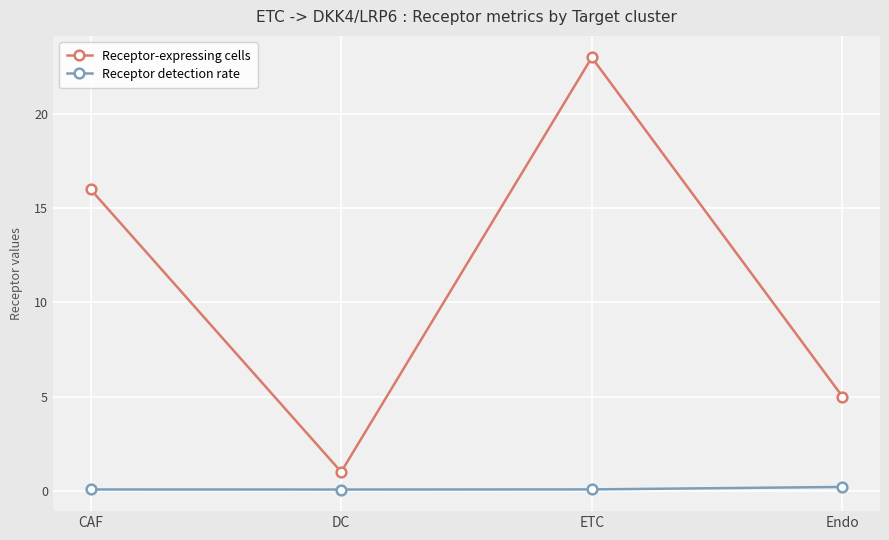

Reading right to left, transcribe all the data shown in this chart.

Receptor-expressing cells: Endo=5.0	ETC=23.0	DC=1.0	CAF=16.0
Receptor detection rate: Endo=0.2	ETC=0.1	DC=0.1	CAF=0.1